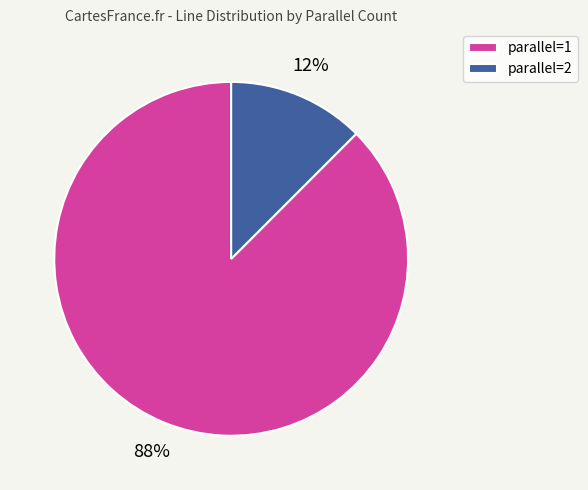

How many segments does this pie chart have?

2